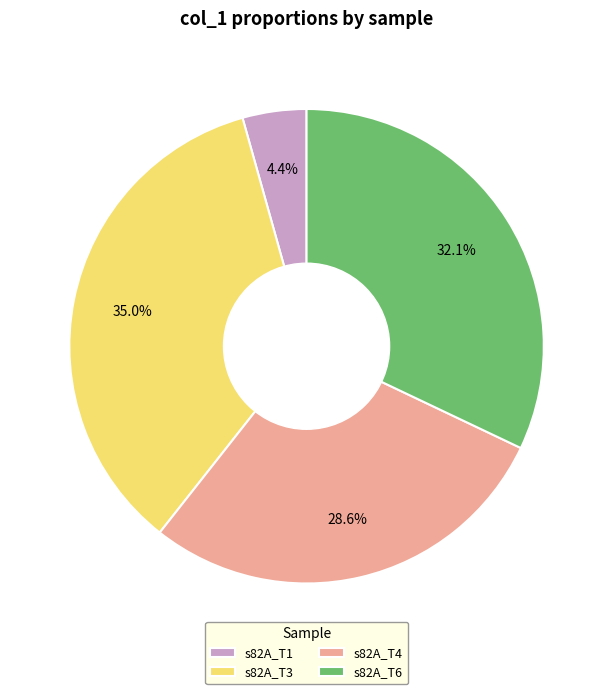

Rank the categories by value from highest to lowest.

s82A_T3, s82A_T6, s82A_T4, s82A_T1